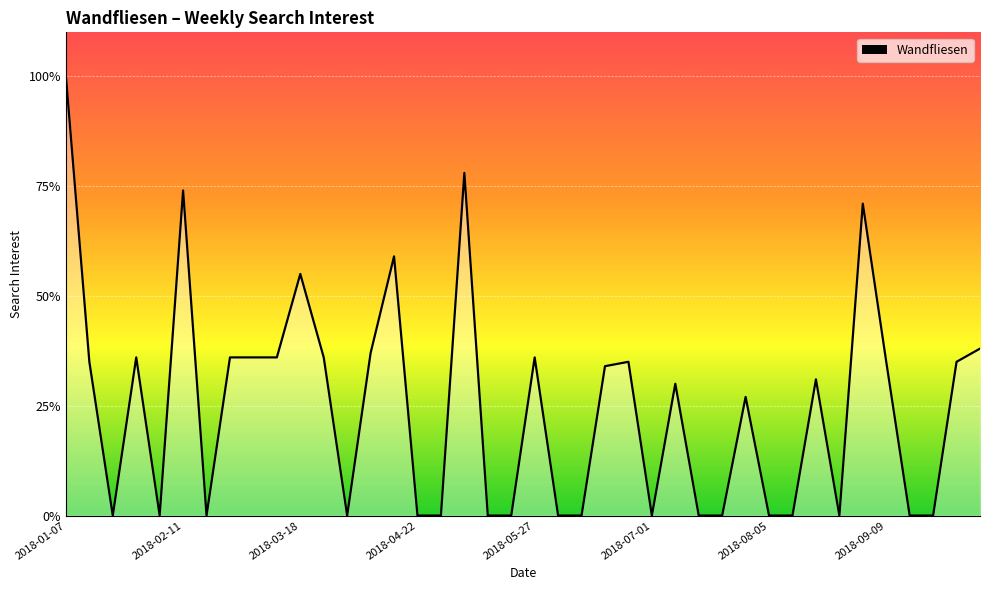

What is the maximum value shown in the chart?

100